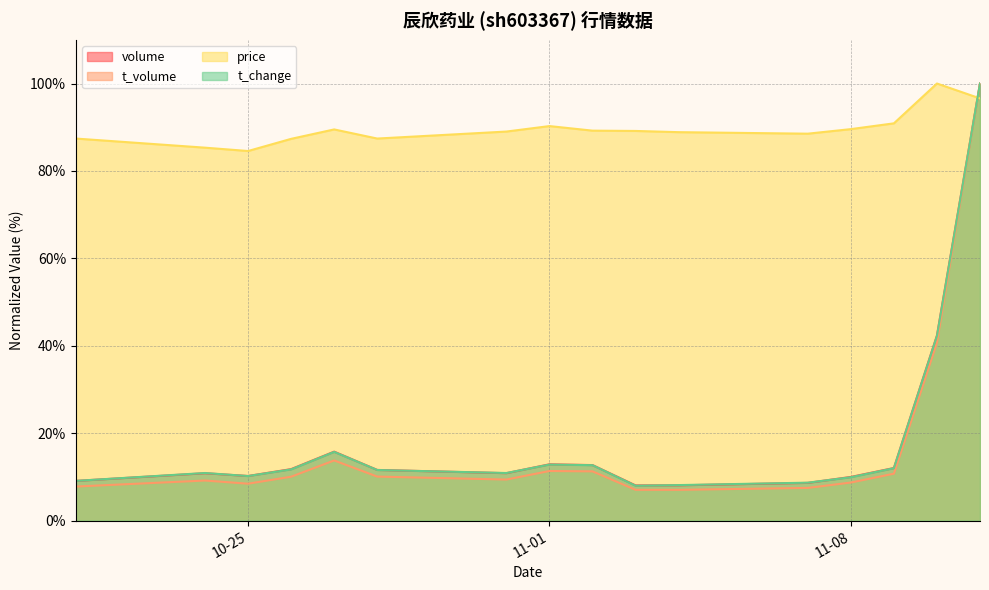

The value of price at 2022-10-26 is 59.4. True or false?

False